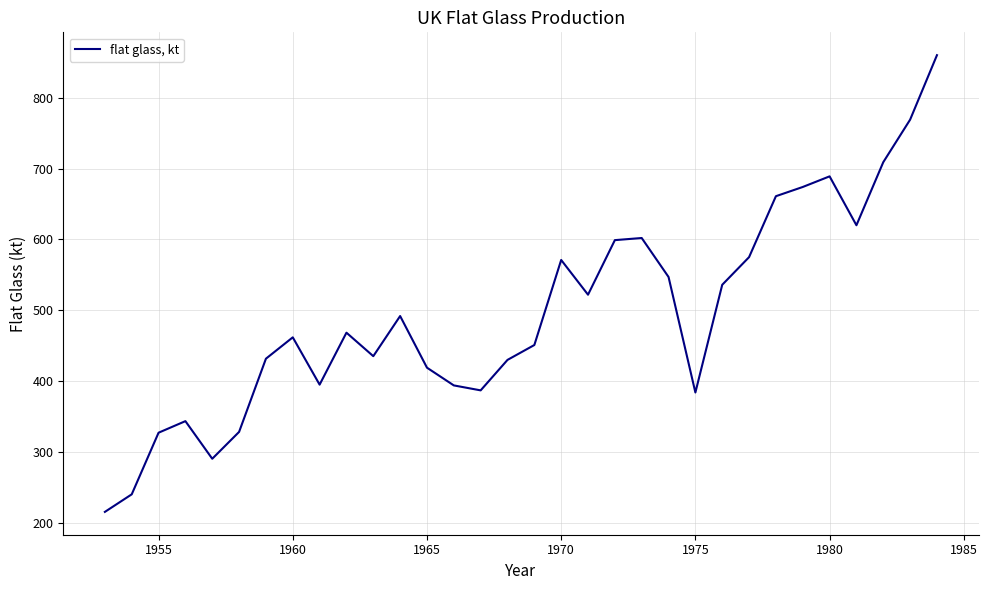

What is the greatest value displayed?

860.0